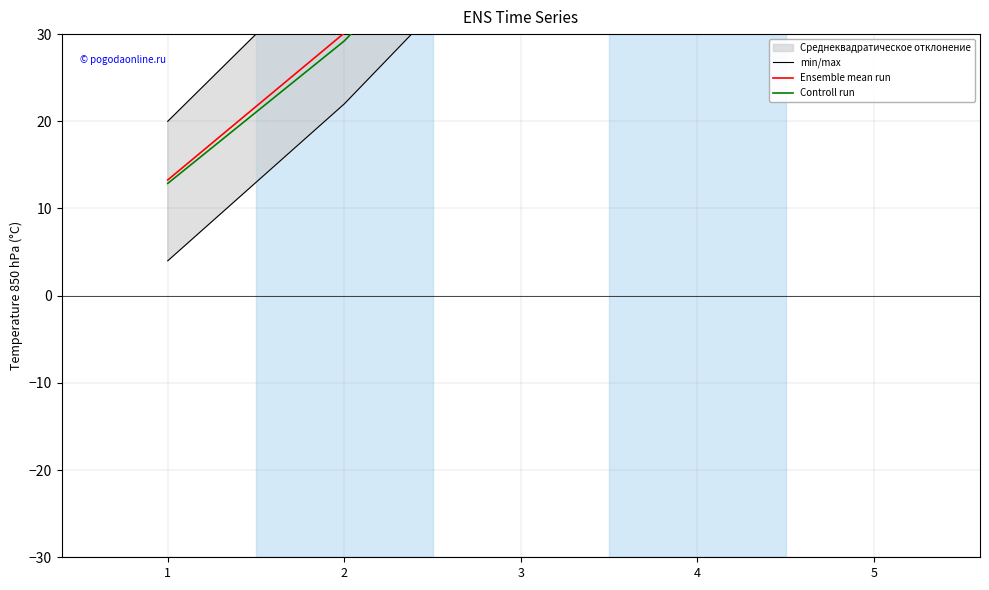

How many lines are shown in the chart?

3